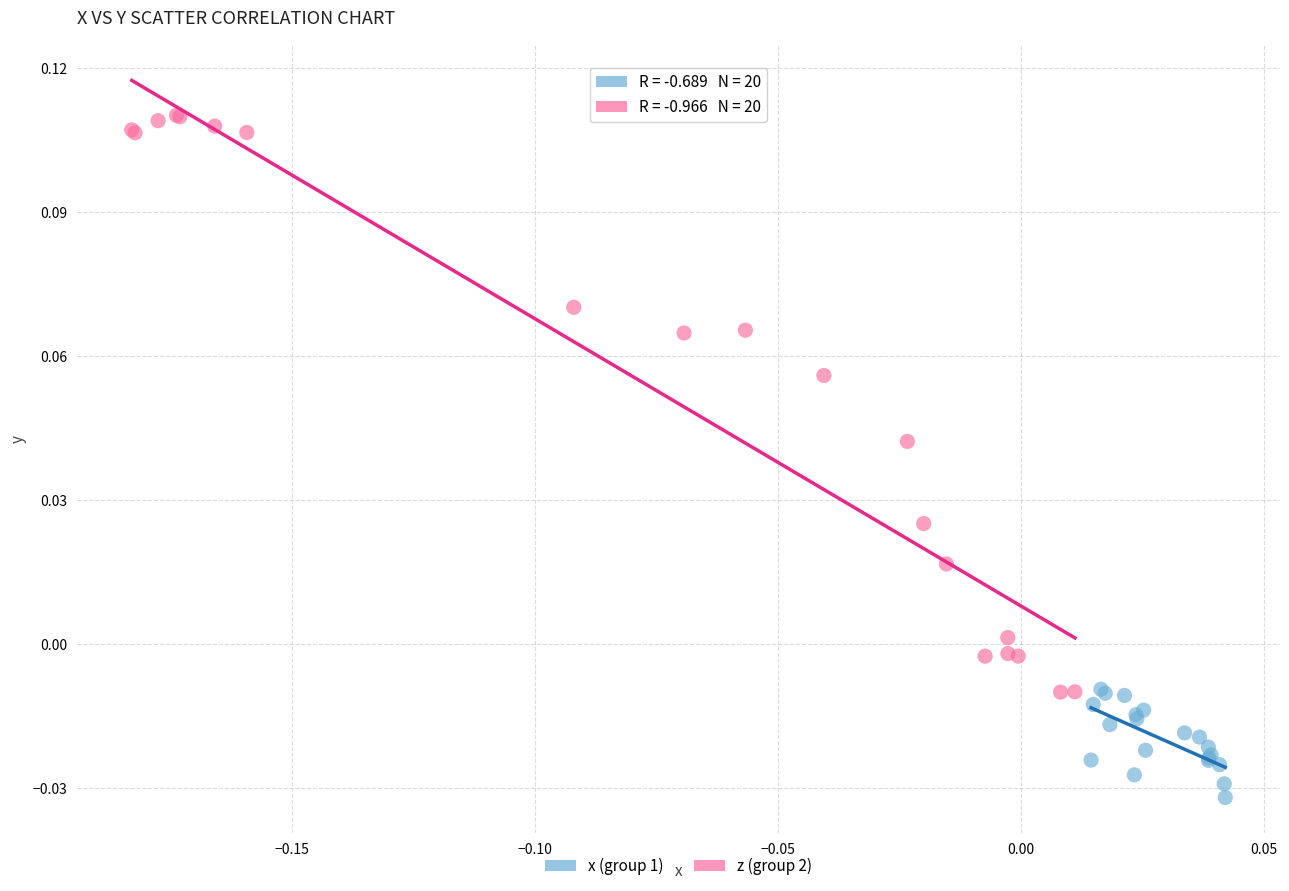

Which series reaches the maximum Y coordinate?

z (group 2)